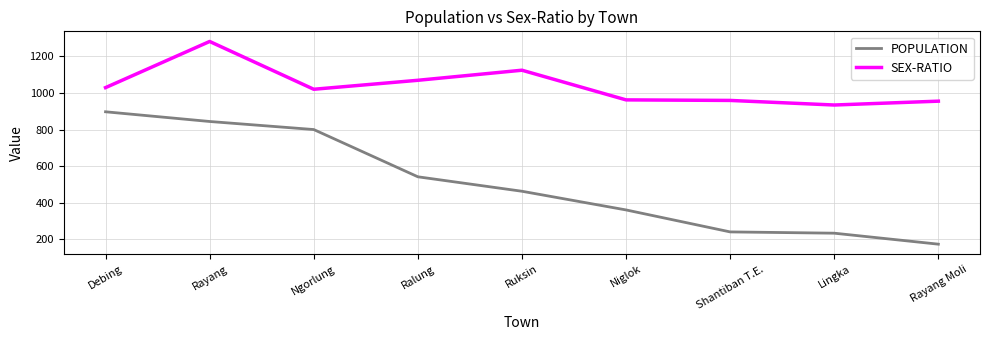

Which series has the largest total across all categories?

SEX-RATIO